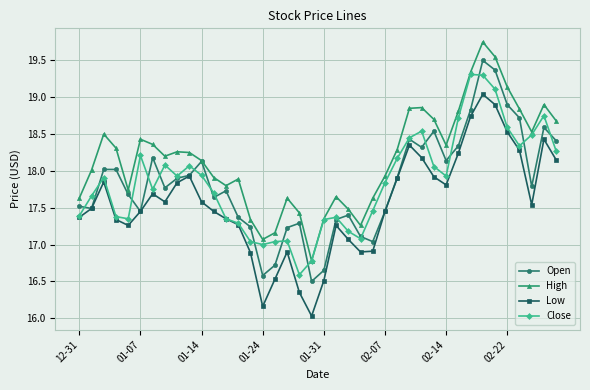

True or false: Low and High cross at least once.

False